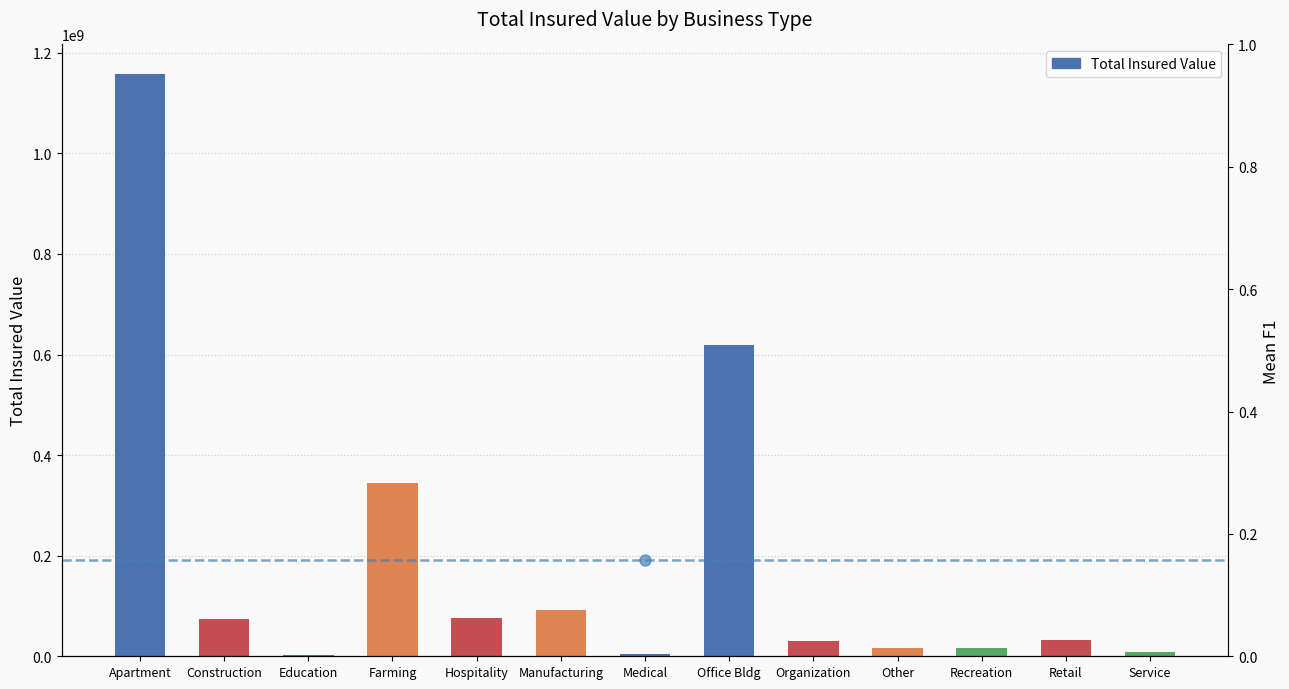

Rank the categories by value from lowest to highest.

Education, Medical, Service, Recreation, Other, Organization, Retail, Construction, Hospitality, Manufacturing, Farming, Office Bldg, Apartment